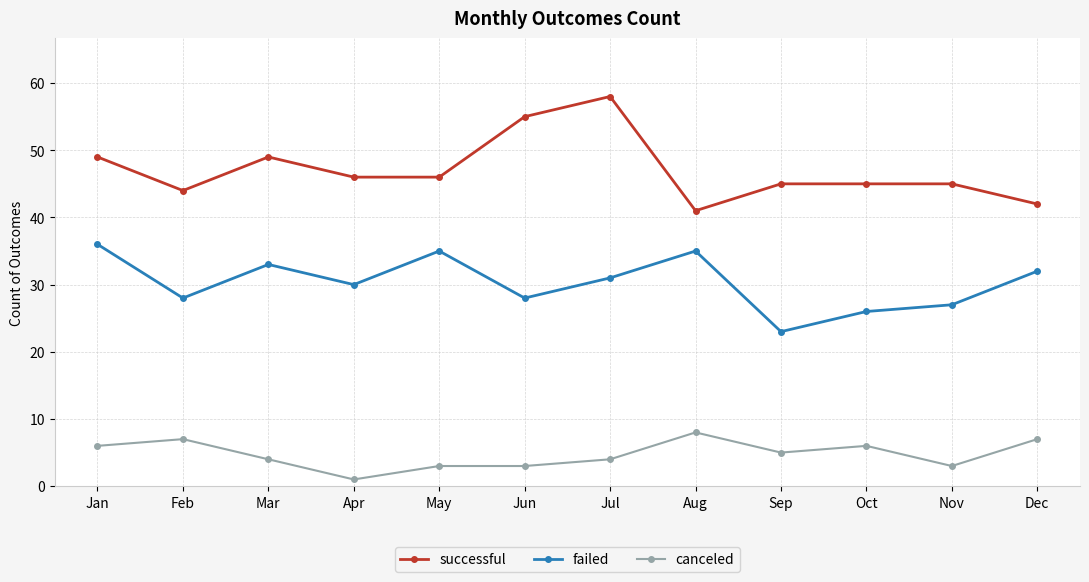

Reading right to left, extract all data points from this chart.

successful: Dec=42	Nov=45	Oct=45	Sep=45	Aug=41	Jul=58	Jun=55	May=46	Apr=46	Mar=49	Feb=44	Jan=49
failed: Dec=32	Nov=27	Oct=26	Sep=23	Aug=35	Jul=31	Jun=28	May=35	Apr=30	Mar=33	Feb=28	Jan=36
canceled: Dec=7	Nov=3	Oct=6	Sep=5	Aug=8	Jul=4	Jun=3	May=3	Apr=1	Mar=4	Feb=7	Jan=6